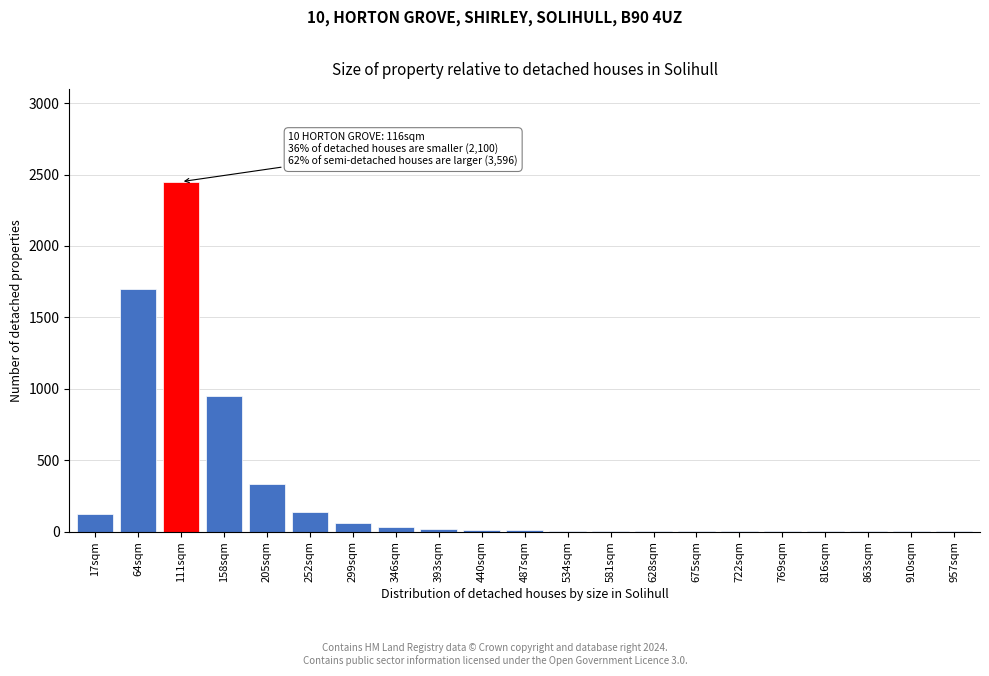

The chart shows a value of 2 at 769sqm. True or false?

True